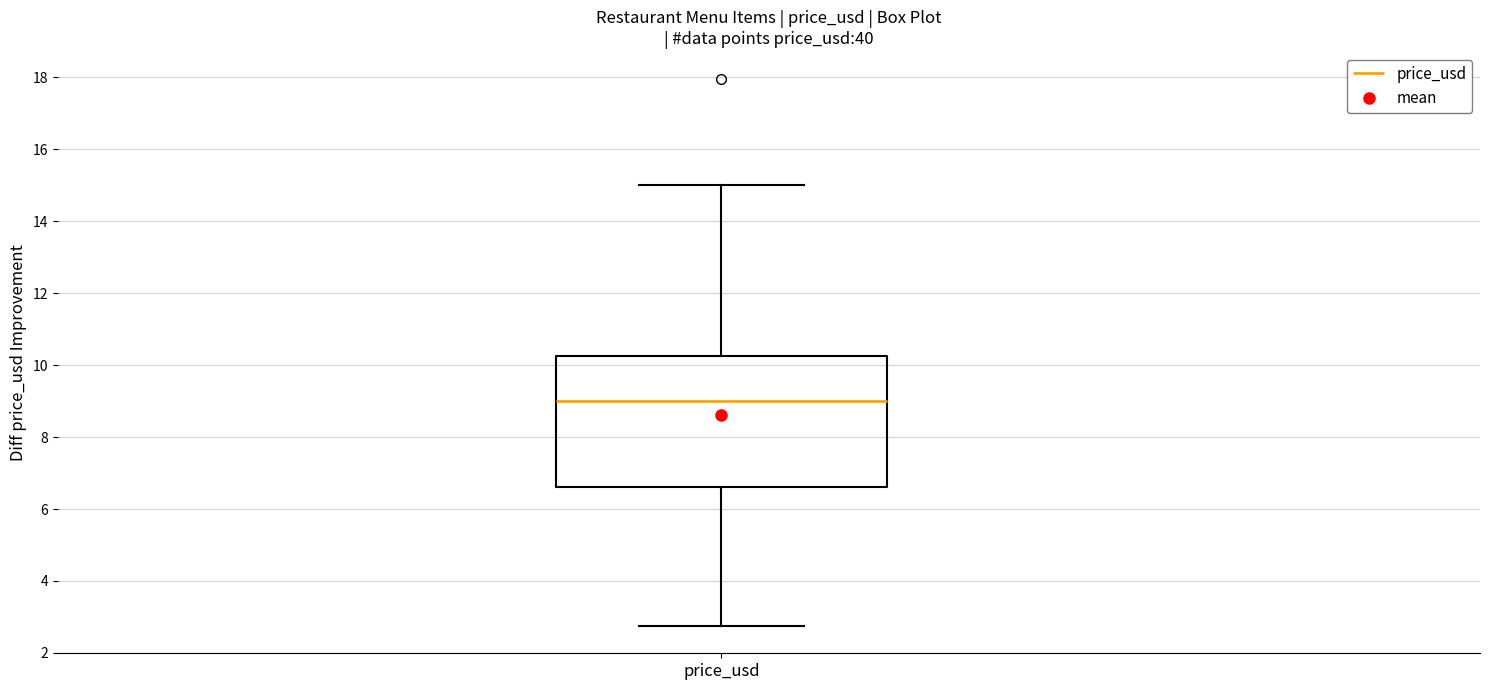

Transcribe this box plot: give where the median line is, the range the box spans, and where the two whiskers end, as read against the y-axis. The values are not printed on the chart, so give them approximately, as read against the axis.

median 9.0, box 6.6 to 10.2, whiskers 2.8 to 15.0